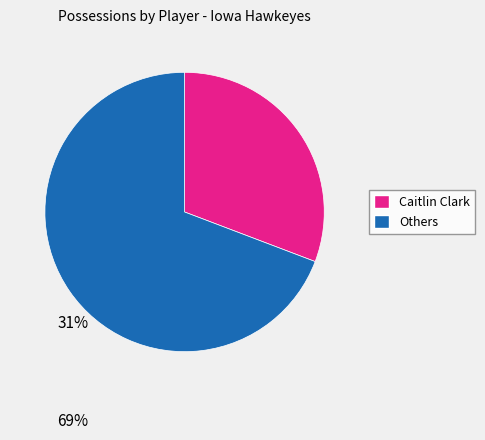

Is there any slice that represents more than half of the pie?

Yes